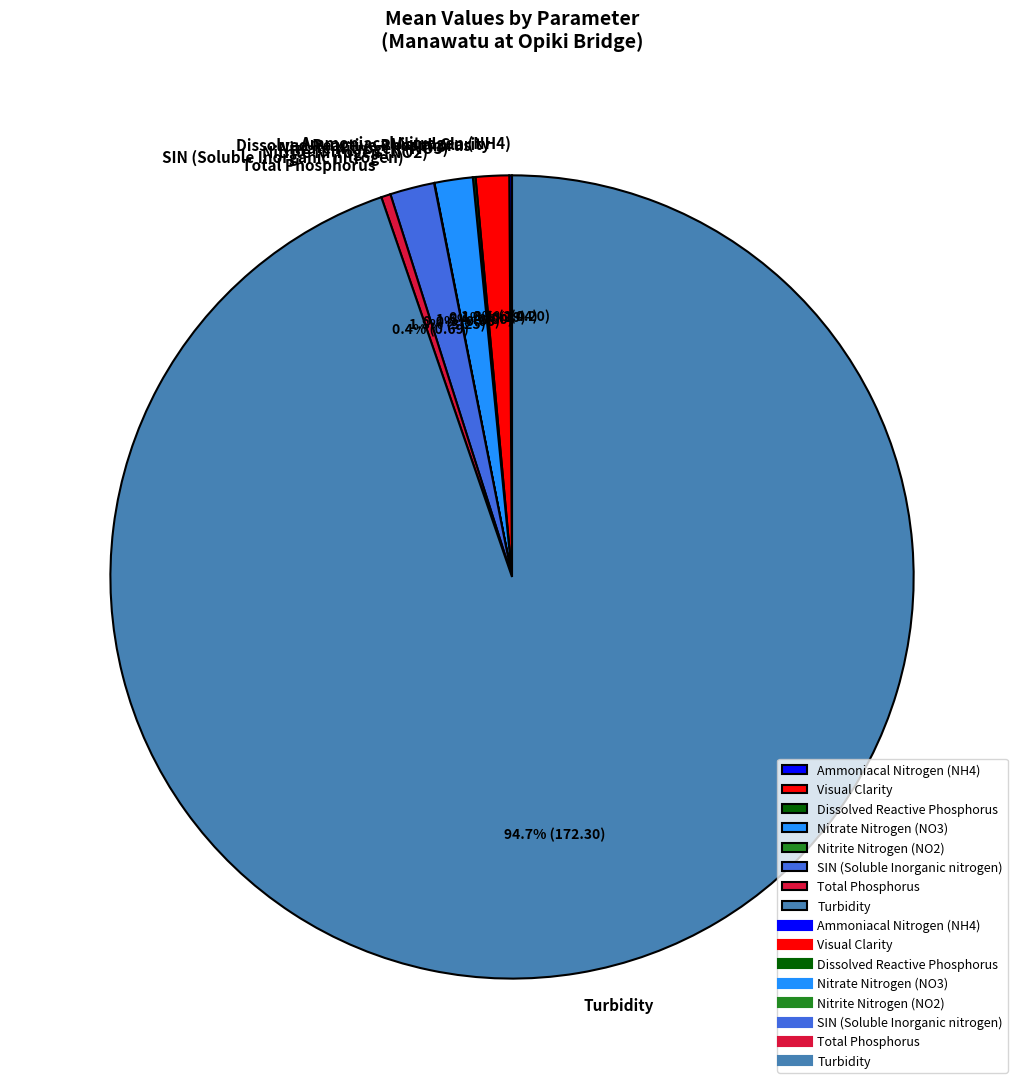

Which slice is the largest?

Turbidity